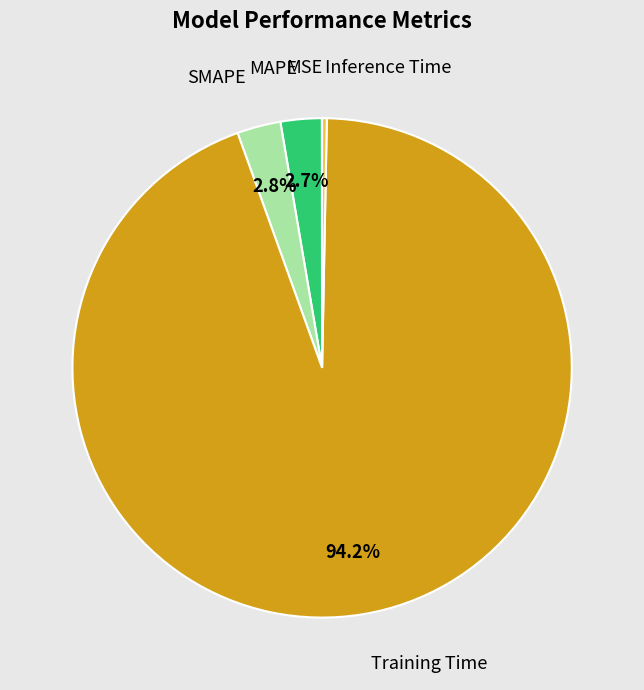

Which slice is the largest?

Training Time